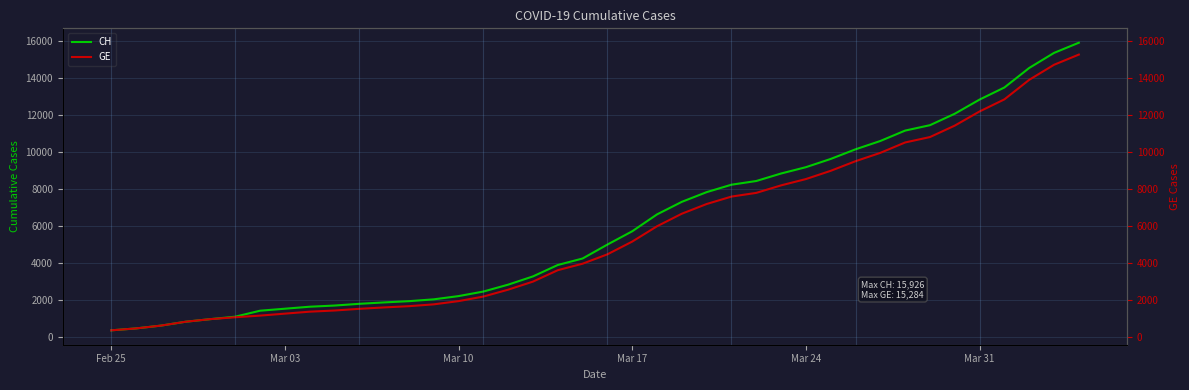

At which label does GE first exceed 4485?

Mar 17